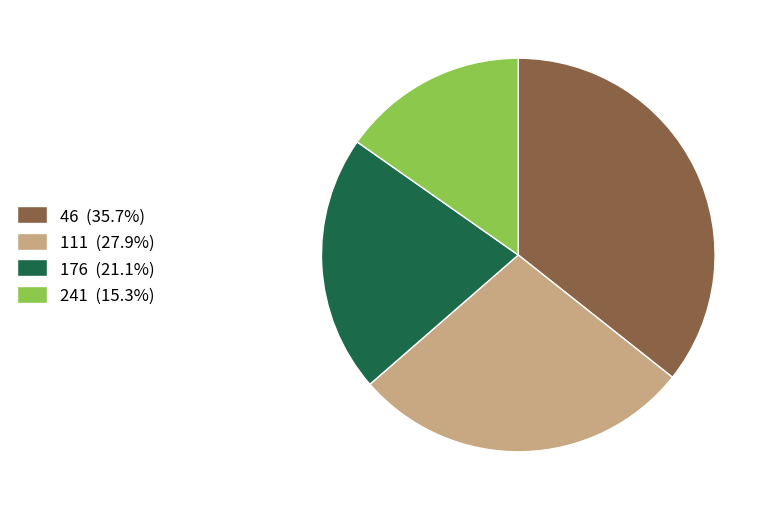

Does any single category account for the majority?

No